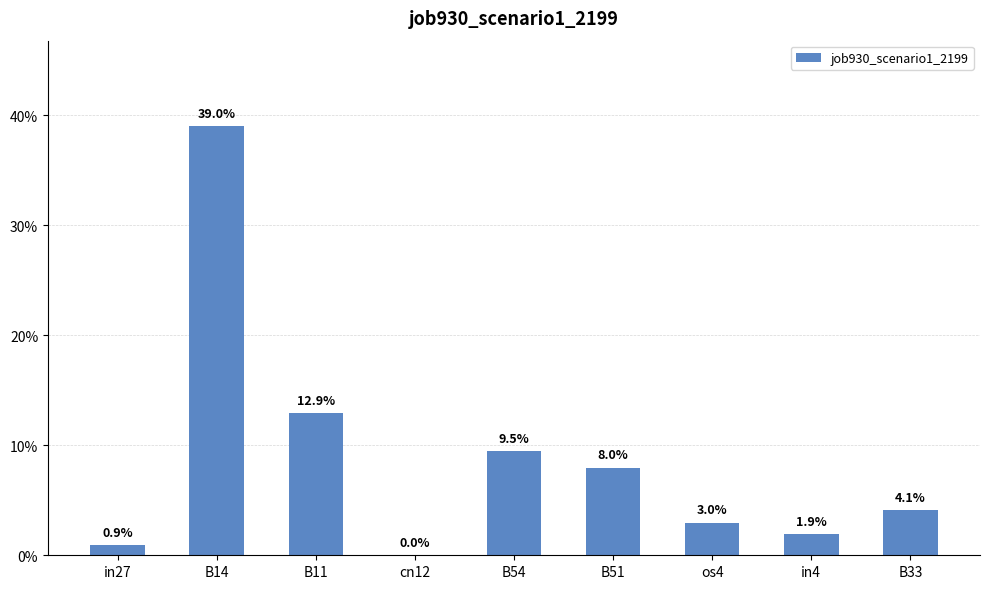

Are the bars grouped side by side (vs. stacked)?

No